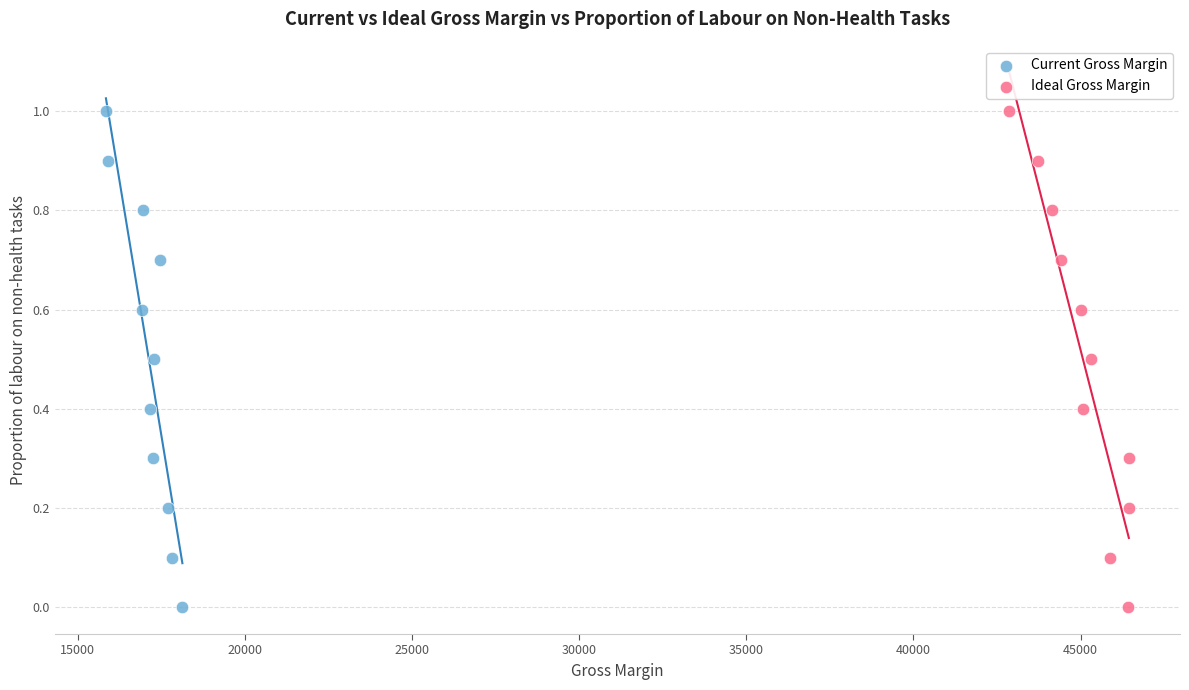

What are all the series names shown in the legend?

Current Gross Margin, Ideal Gross Margin